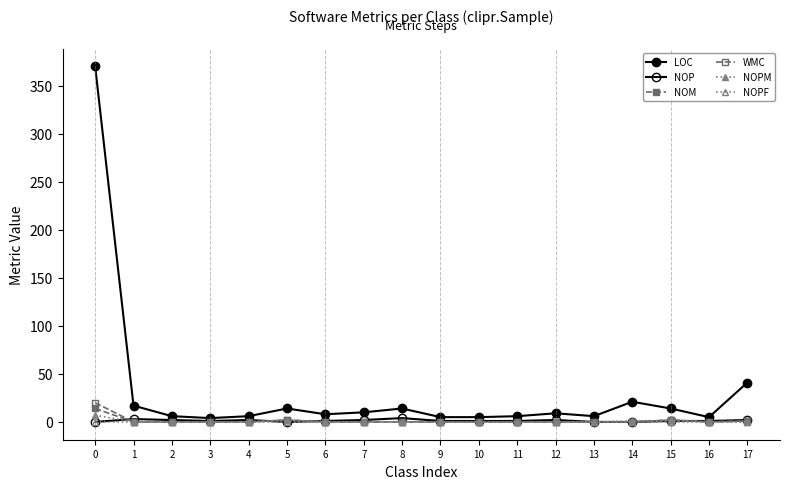

Which series has the largest range (max minus min)?

LOC